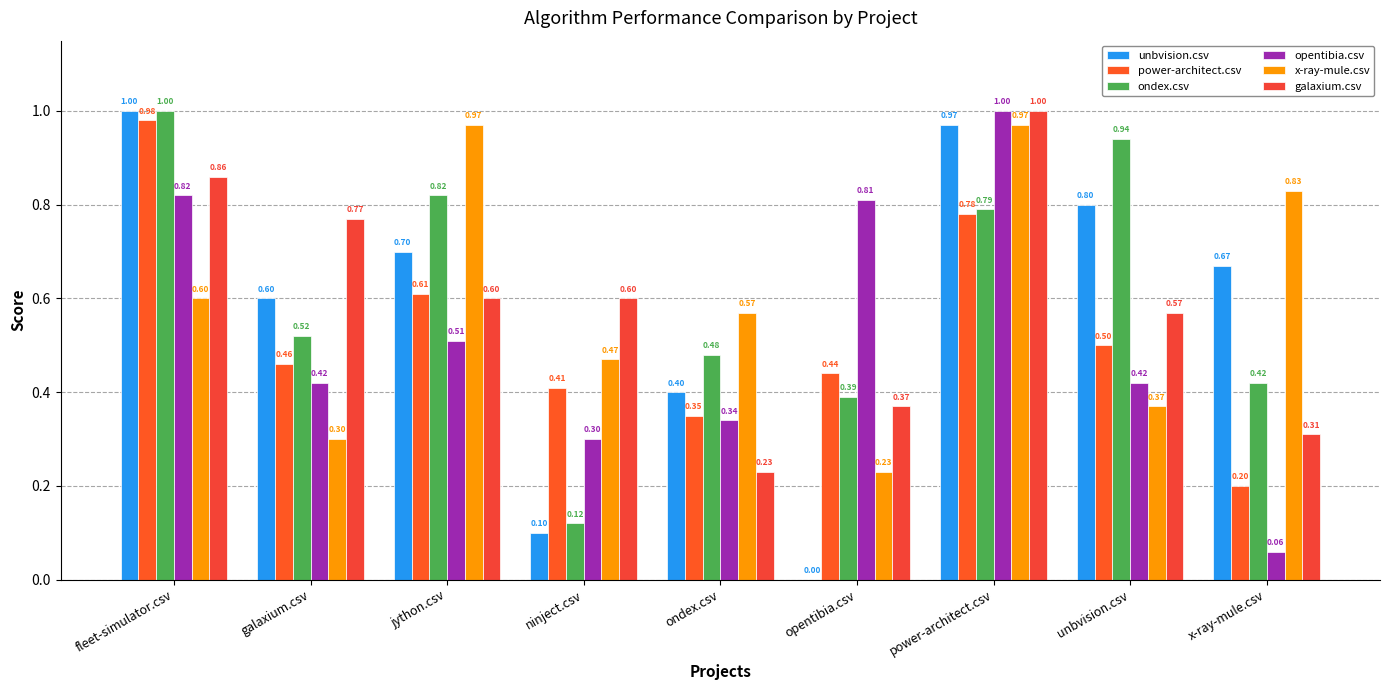

Are the bars horizontal?

No